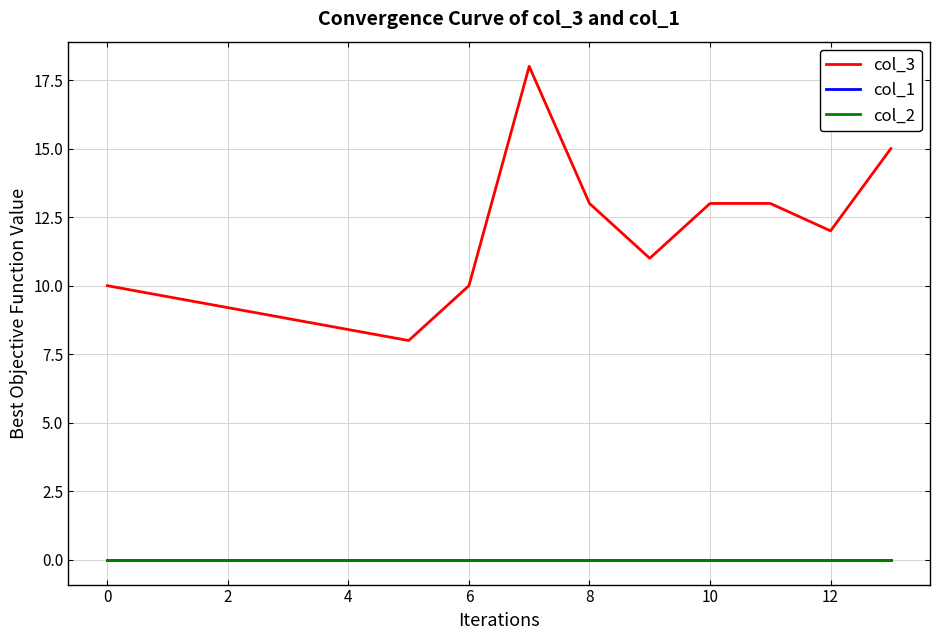

Rank the series by their maximum value, from lowest to highest.

col_1, col_2, col_3